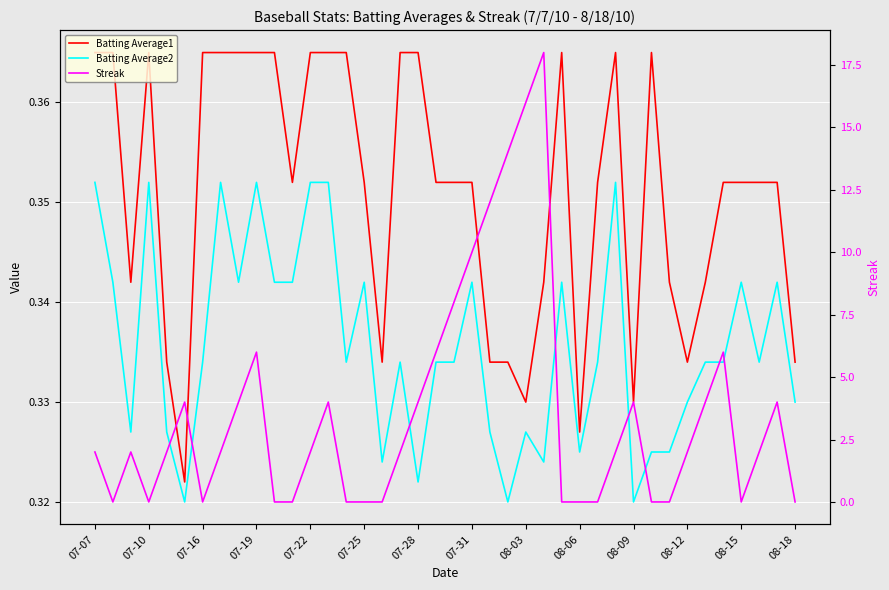

At which label does Streak reach its minimum?

07-10